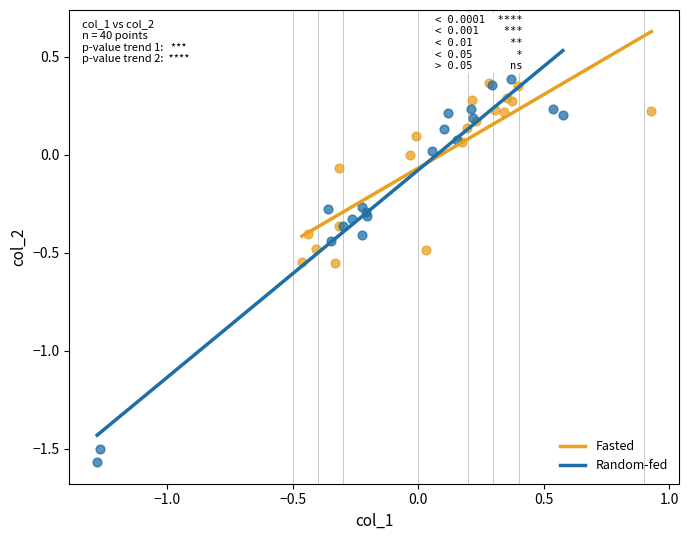

Which series contains the lowest Y value?

Random-fed